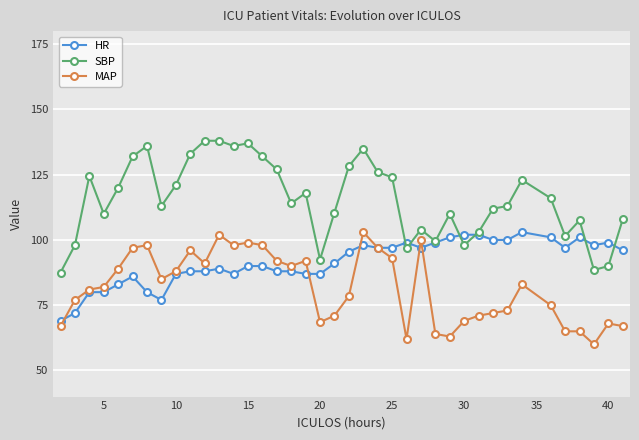

True or false: SBP and MAP intersect in this chart.

False